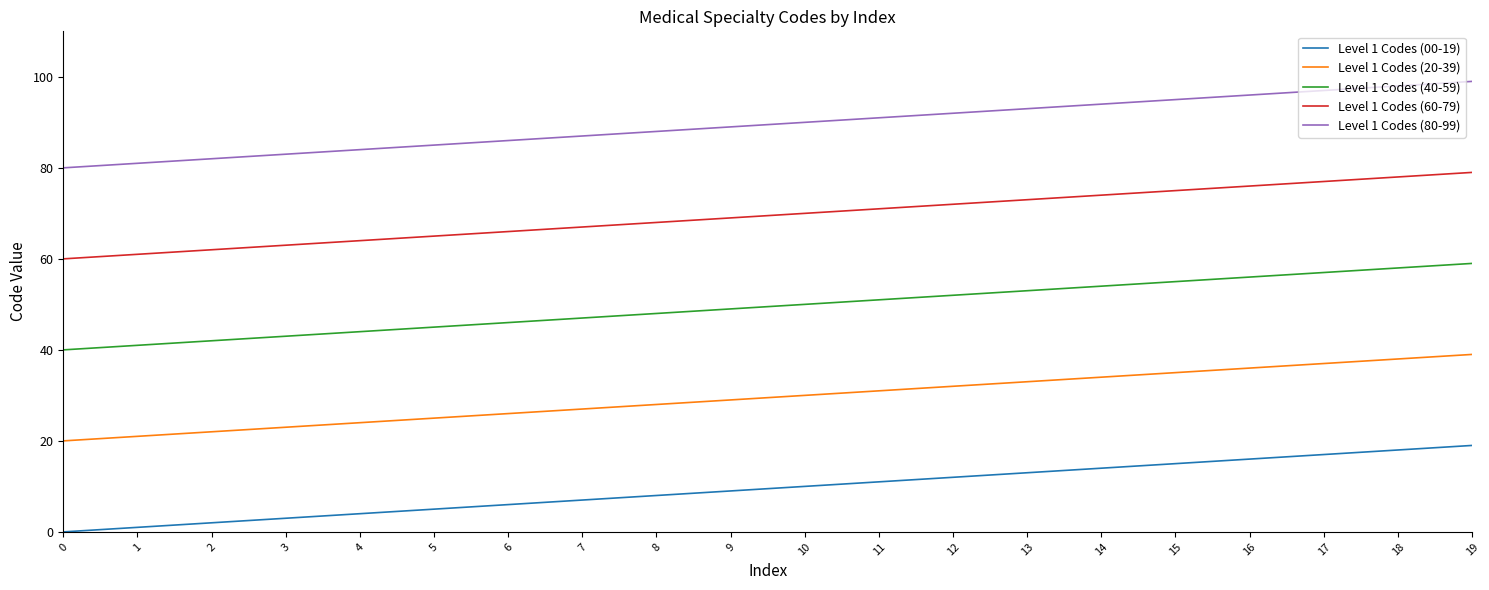

Reading left to right, list all the values displayed in this chart.

Level 1 Codes (00-19): 0	1	2	3	4	5	6	7	8	9	10	11	12	13	14	15	16	17	18	19
Level 1 Codes (20-39): 20	21	22	23	24	25	26	27	28	29	30	31	32	33	34	35	36	37	38	39
Level 1 Codes (40-59): 40	41	42	43	44	45	46	47	48	49	50	51	52	53	54	55	56	57	58	59
Level 1 Codes (60-79): 60	61	62	63	64	65	66	67	68	69	70	71	72	73	74	75	76	77	78	79
Level 1 Codes (80-99): 80	81	82	83	84	85	86	87	88	89	90	91	92	93	94	95	96	97	98	99